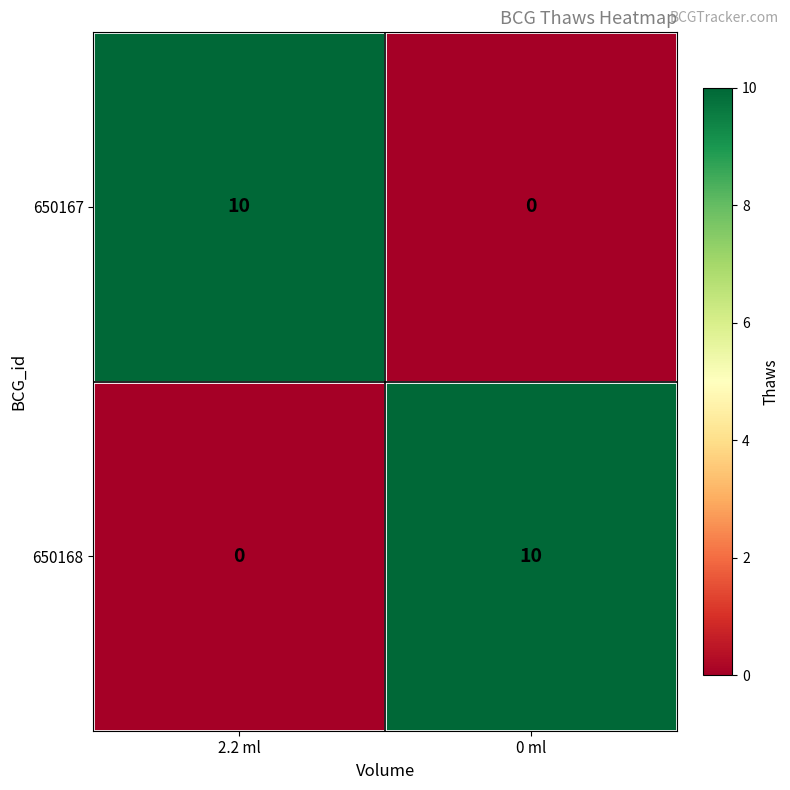

At 2.2 ml, list the series in order from smallest to largest.

650168, 650167